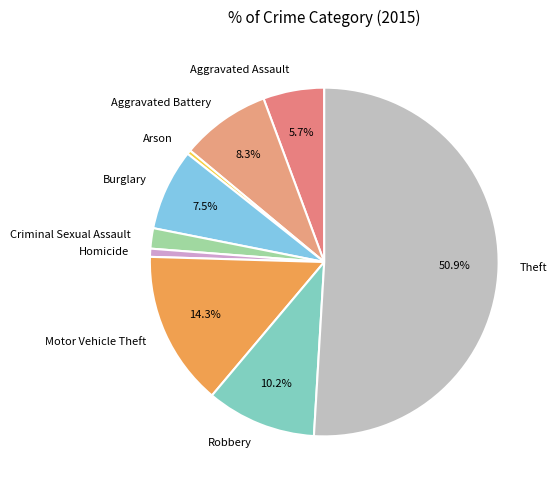

Does Aggravated Battery represent more than half of the total?

No